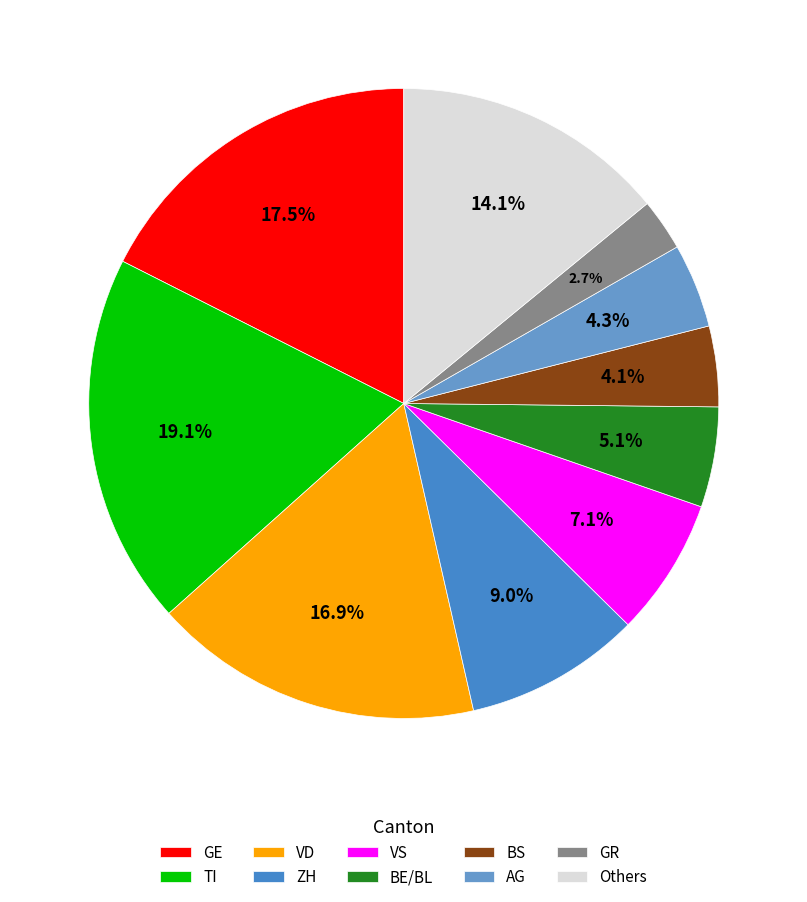

Which slice is the largest?

TI